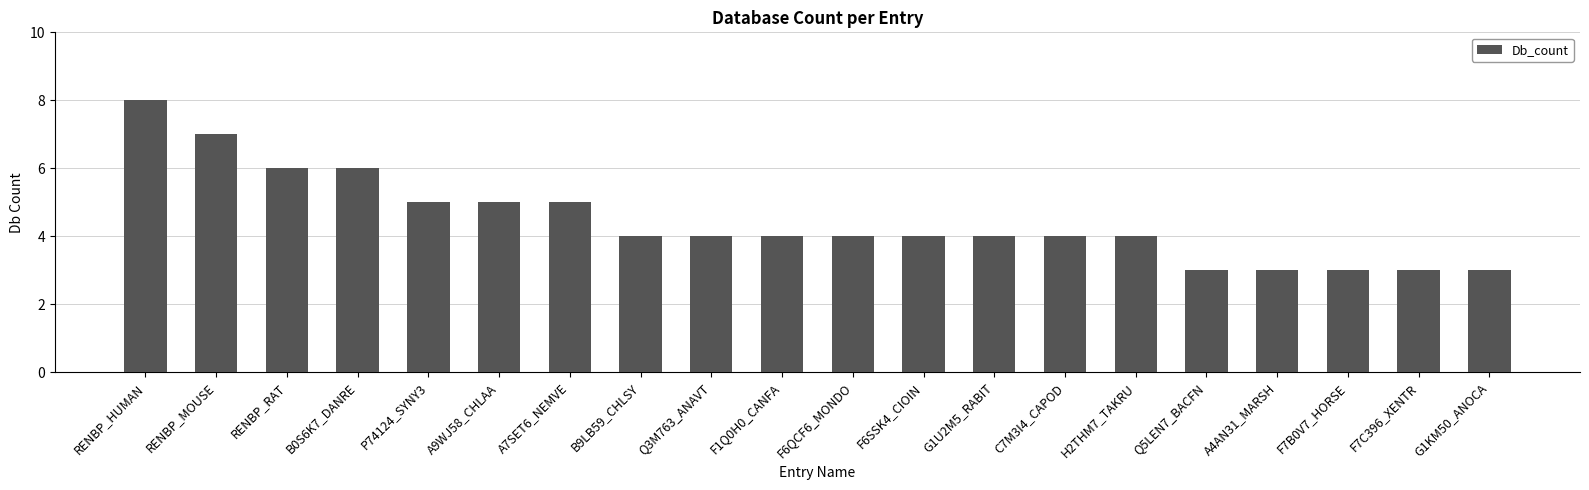

What is the sum of all values?

89